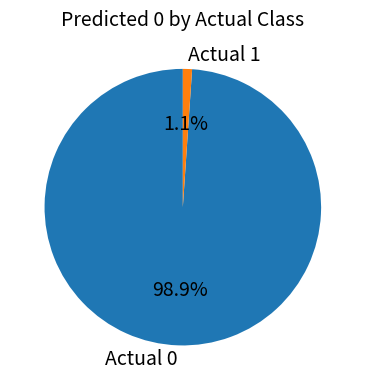

Is it true that Actual 1 is 1% of the pie?

True